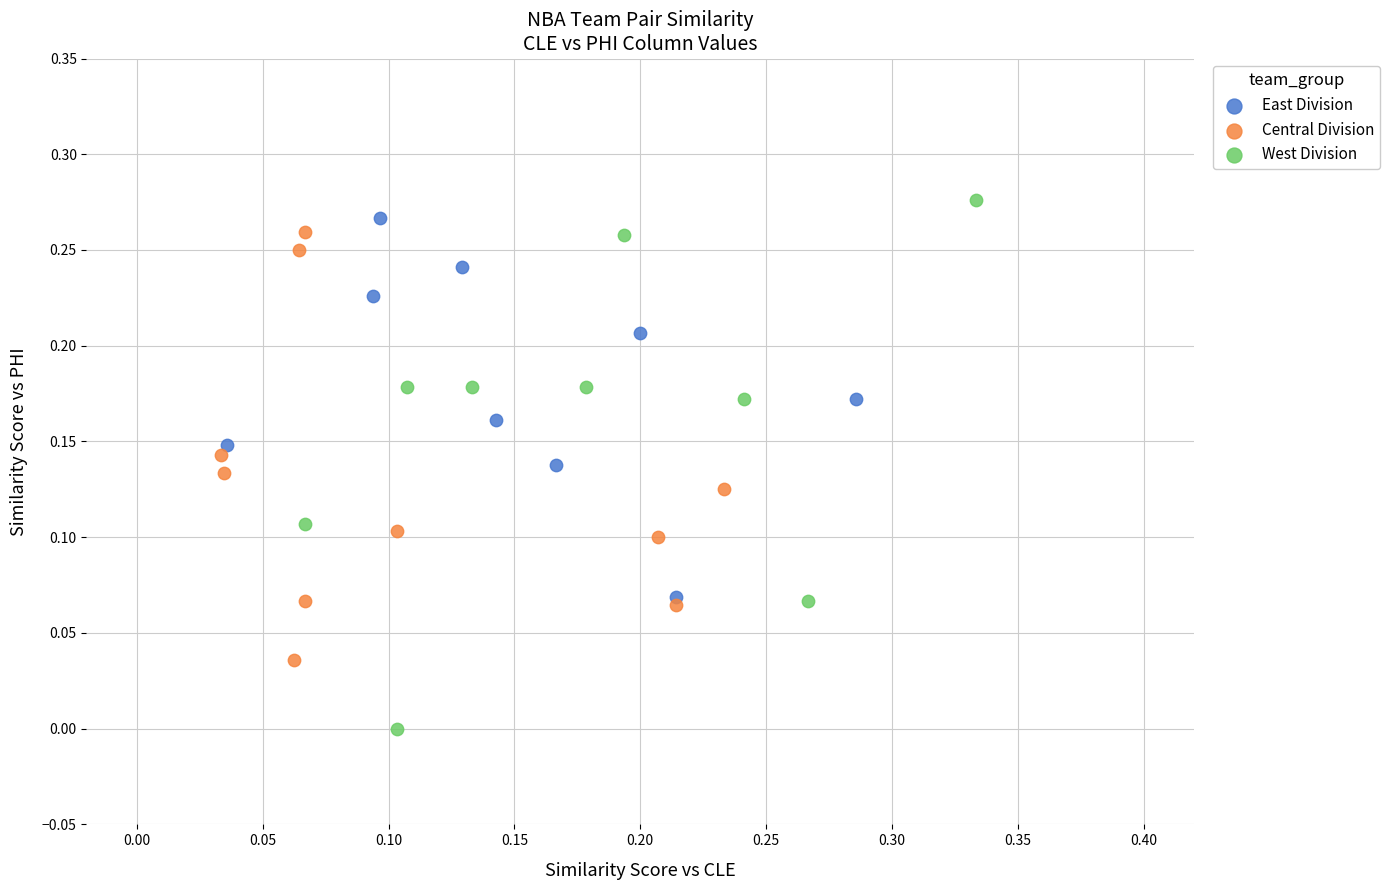

Which series contains the lowest Y value?

West Division